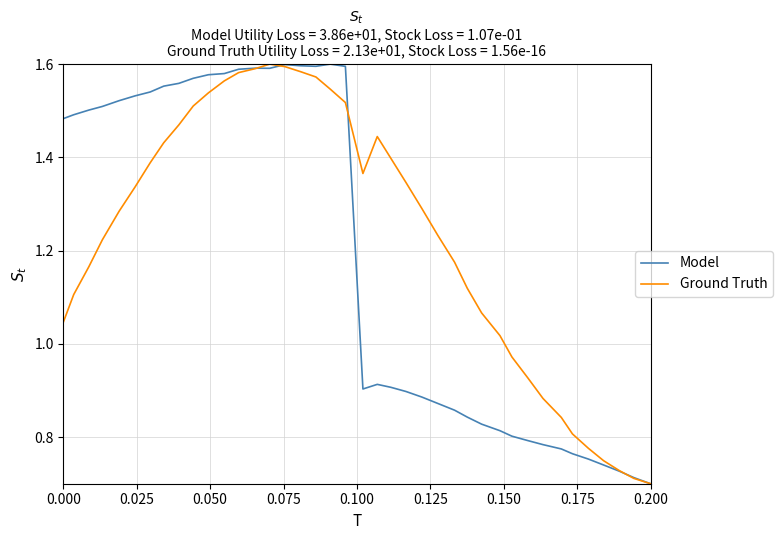

List the series in order of their overall mean, lowest first.

Model, Ground Truth